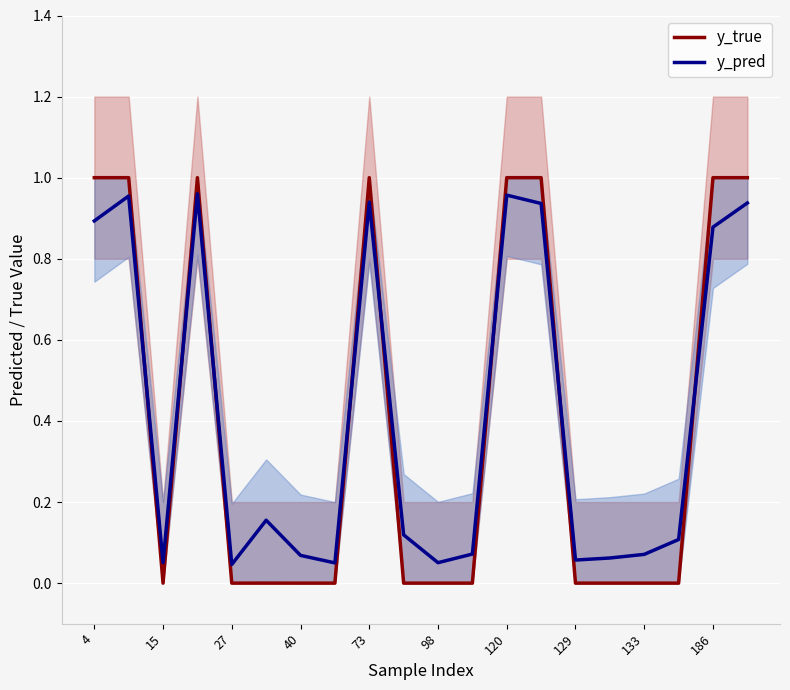

True or false: y_true and y_pred intersect in this chart.

True